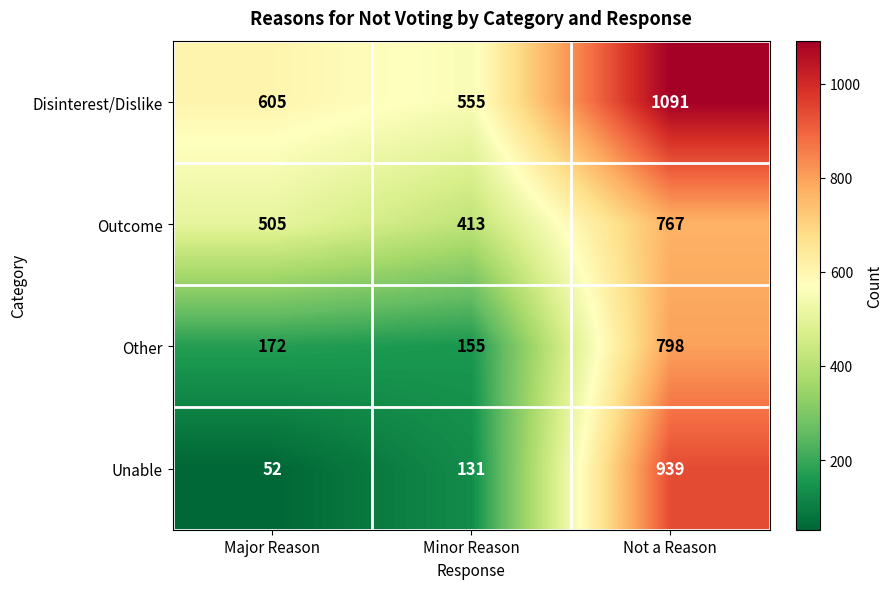

What is the sum of all Other values?

1125